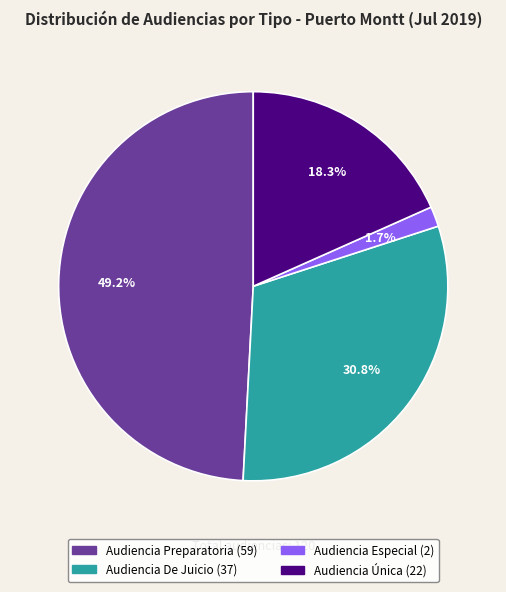

Does any single category account for the majority?

No